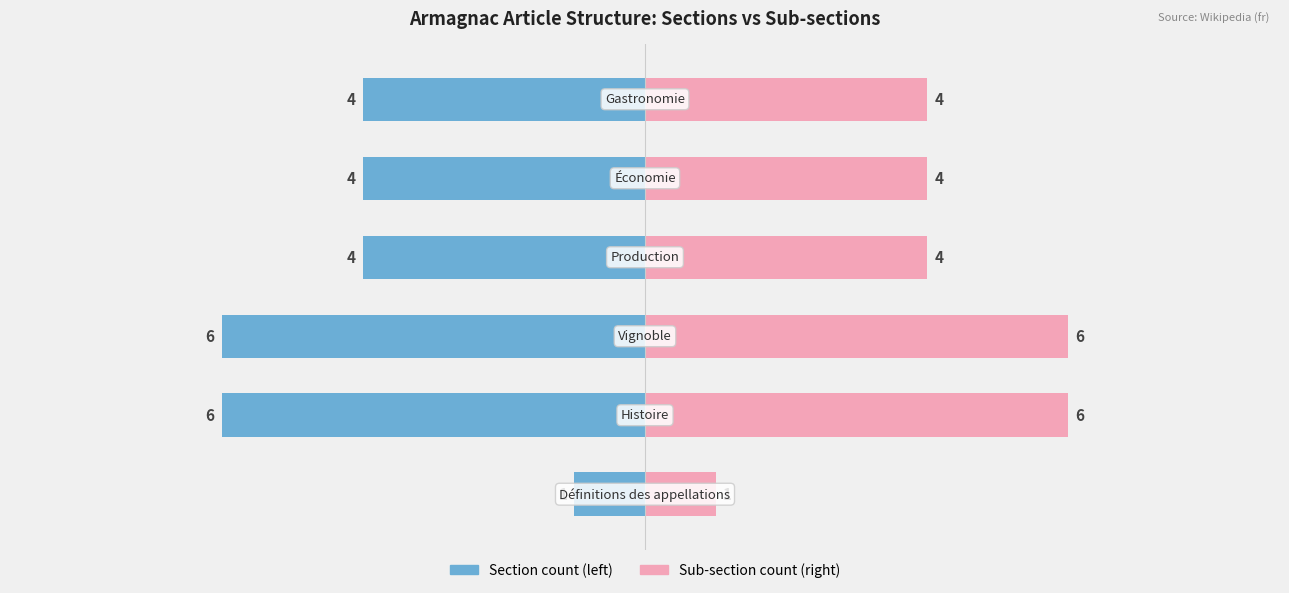

Which series has the largest total across all categories?

Sub-section count (right)